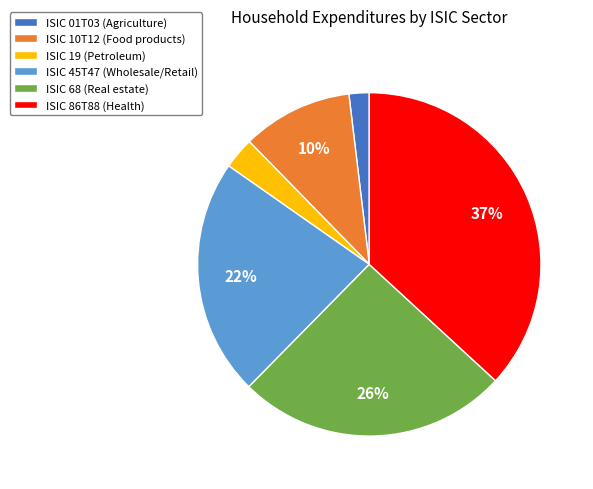

How many slices are in this pie chart?

6